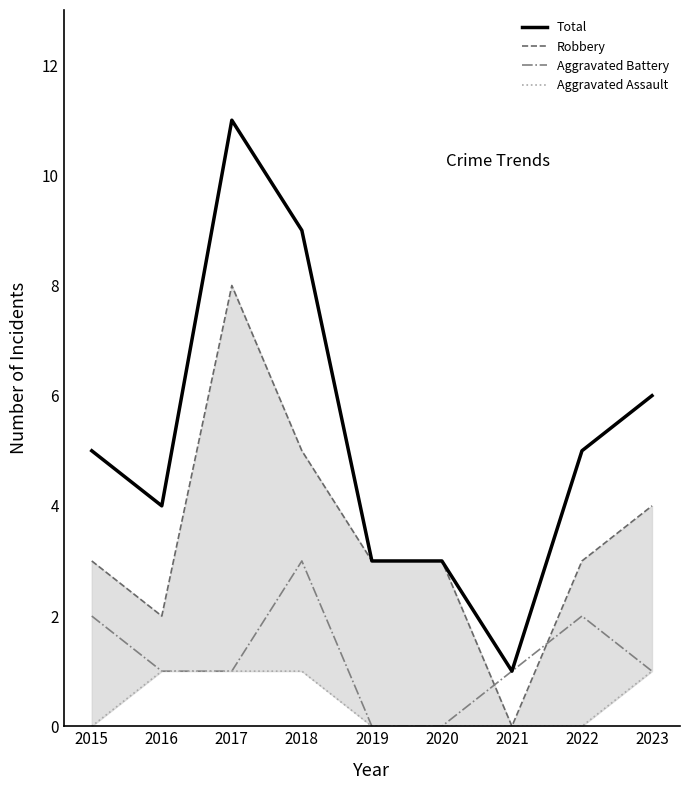

True or false: Robbery has a value of 3 at 2015.

True